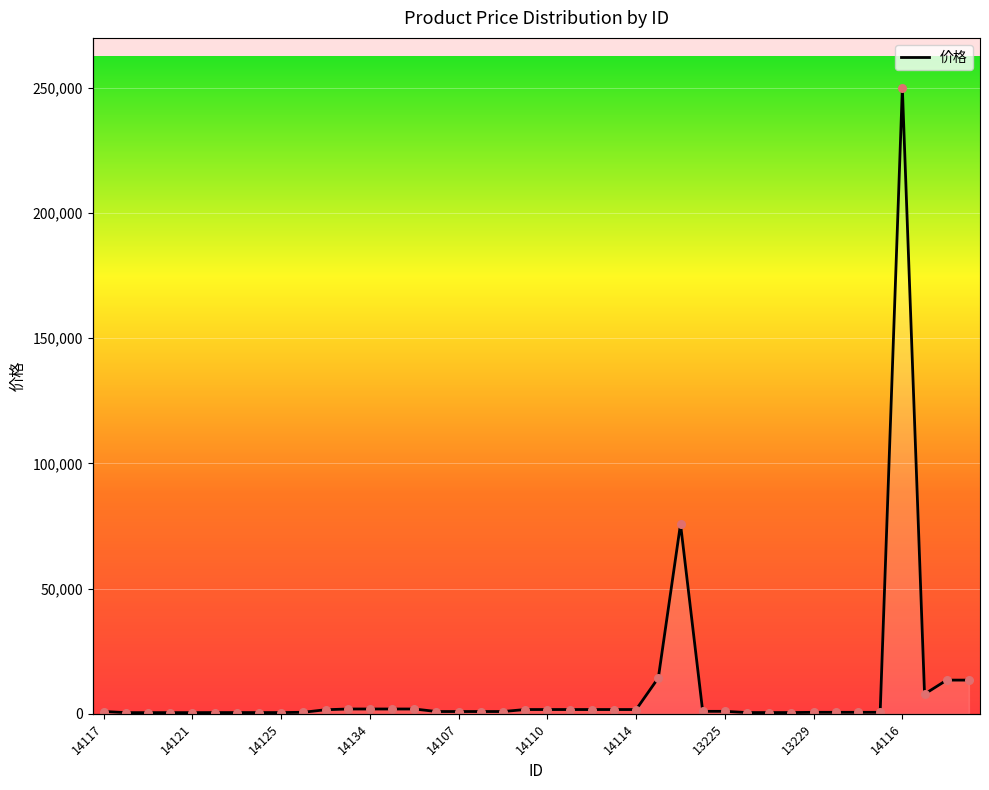

What is the change in value from 14111 to 15642?

+11751